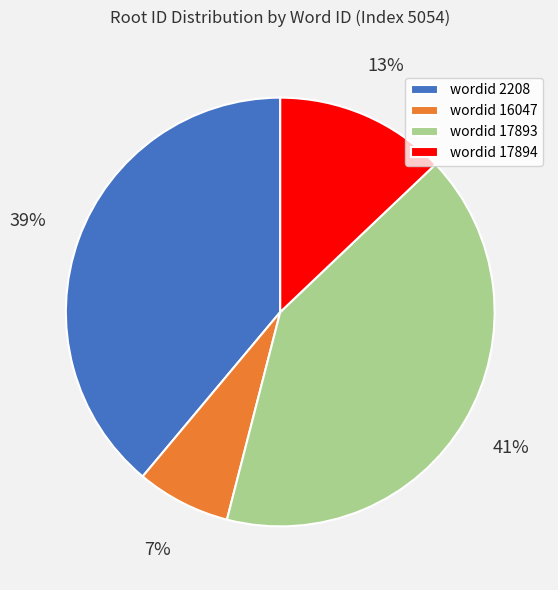

Between wordid 17893 and wordid 16047, which is larger?

wordid 17893